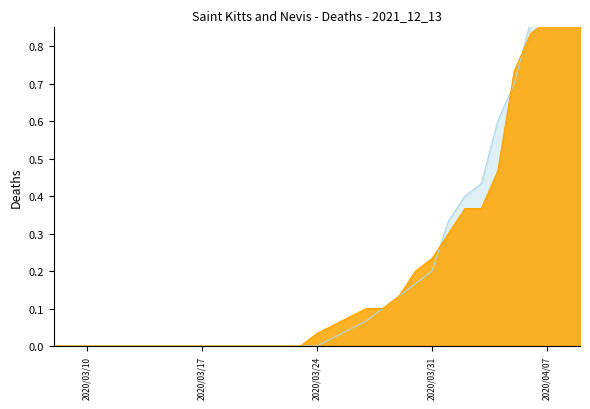

List the labels in order of Total Deaths - Rolling 14 Day Total value, largest first.

2020-04-09, 2020-04-08, 2020-04-06, 2020-04-07, 2020-04-05, 2020-04-04, 2020-04-03, 2020-04-02, 2020-04-01, 2020-03-31, 2020-03-30, 2020-03-29, 2020-03-28, 2020-03-27, 2020-03-08, 2020-03-09, 2020-03-10, 2020-03-11, 2020-03-13, 2020-03-14, 2020-03-18, 2020-03-19, 2020-03-23, 2020-03-24